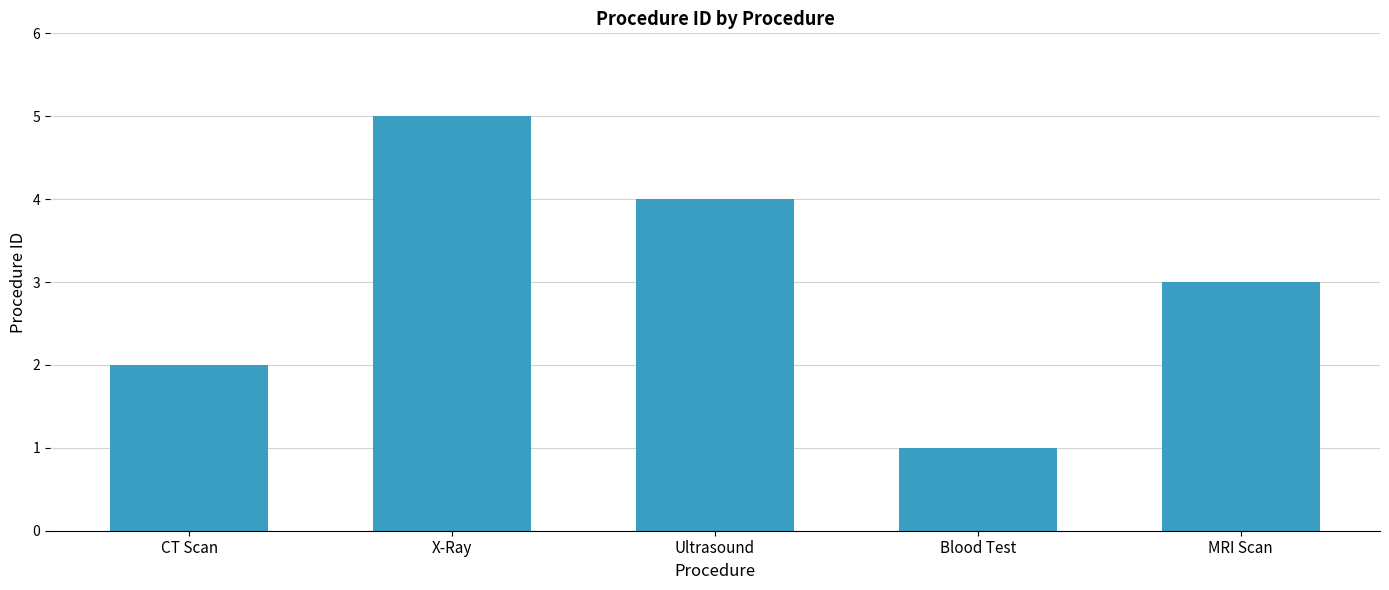

What is the change in value from Ultrasound to Blood Test?

-3